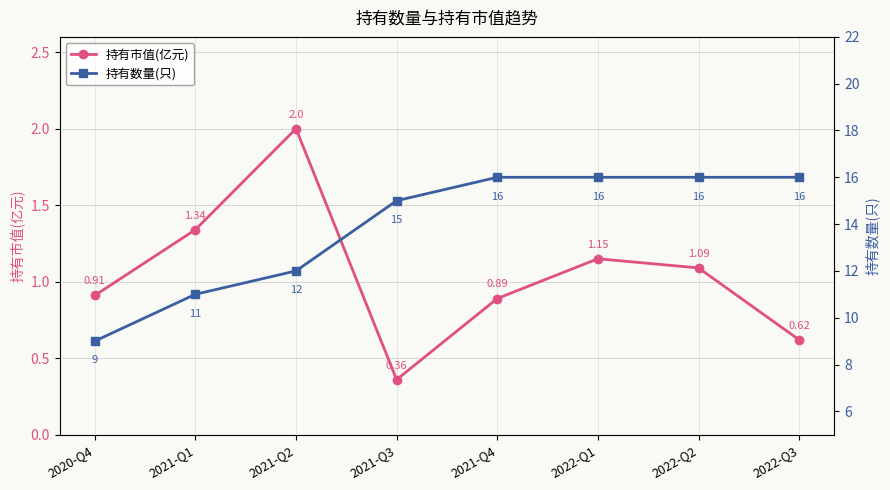

Which label corresponds to the largest value in the chart?

2021-Q4